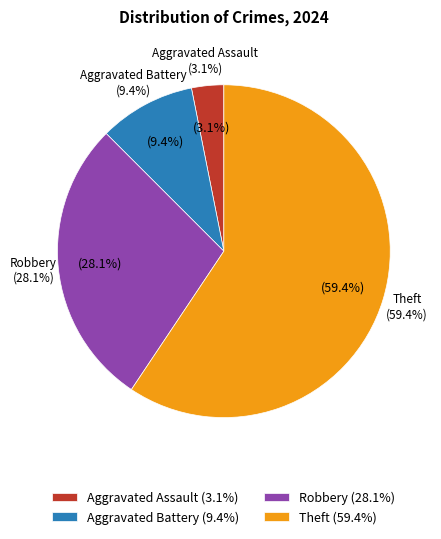

Count the number of slices in the pie.

4